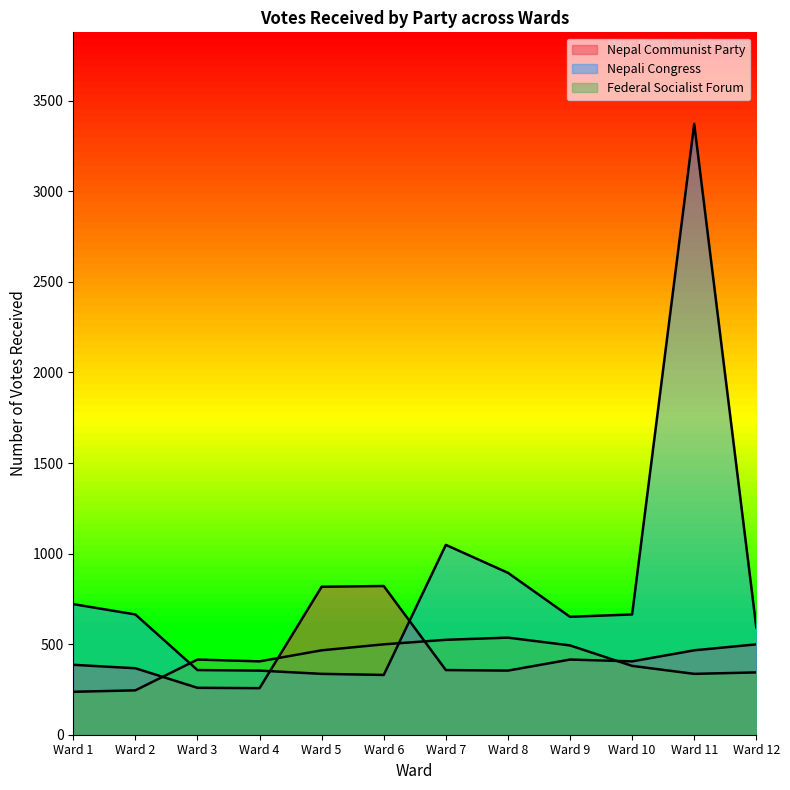

What is the difference between the Federal Socialist Forum values at Ward 12 and Ward 4?

61